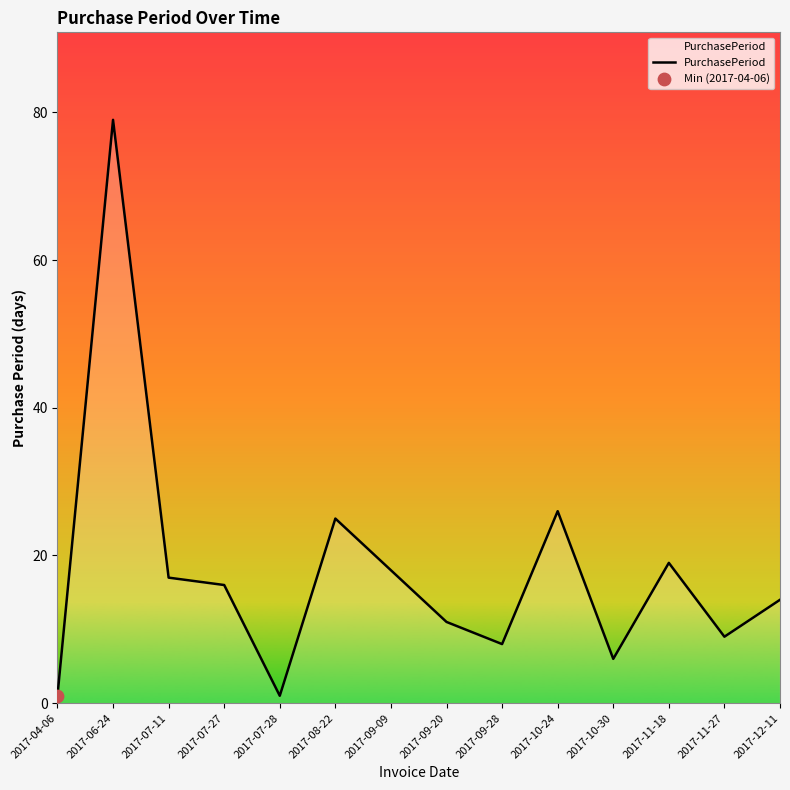

What is the change in value from 2017-07-27 to 2017-10-30?

-10